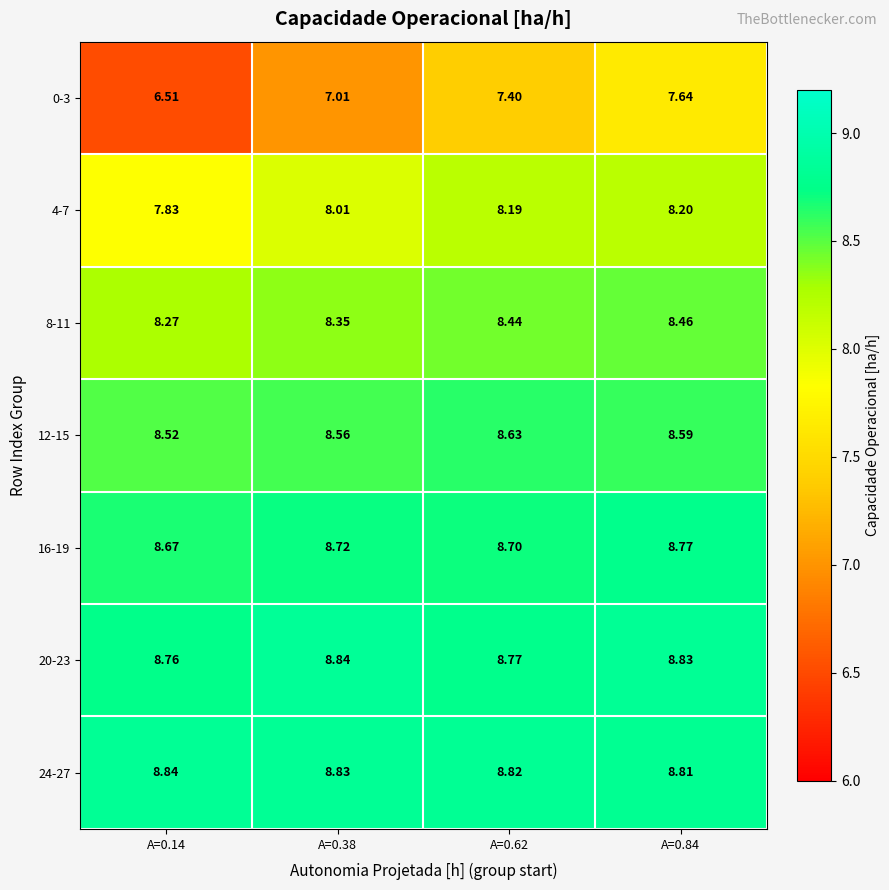

Is the value of 24-27 at A=0.84 greater than the value of 8-11 at A=0.62?

Yes